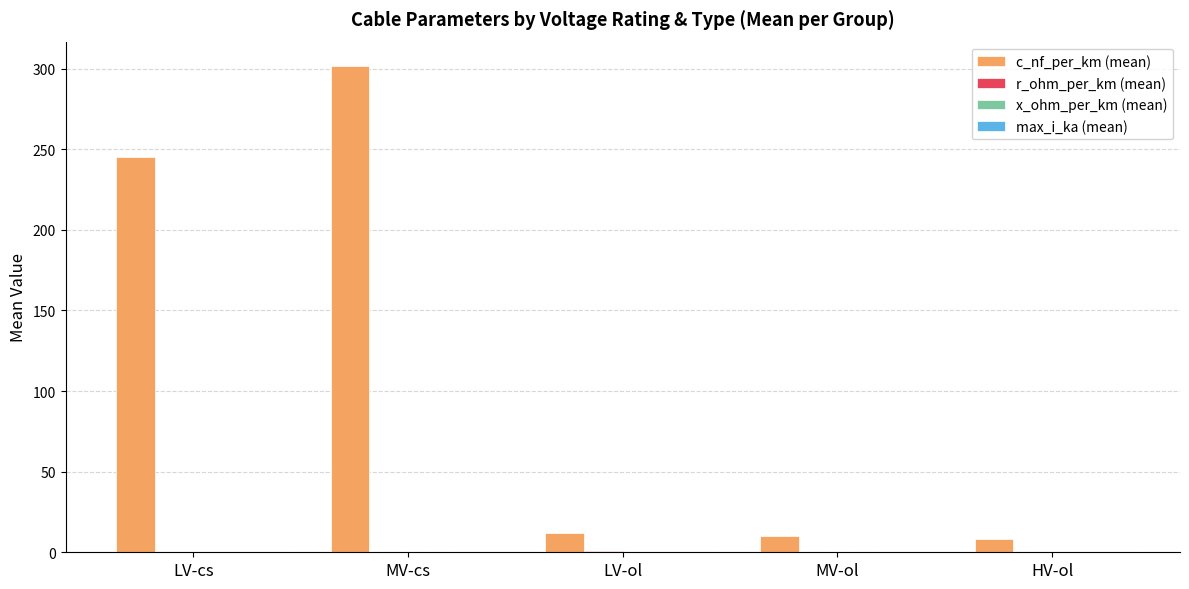

Does the chart contain stacked bars?

No